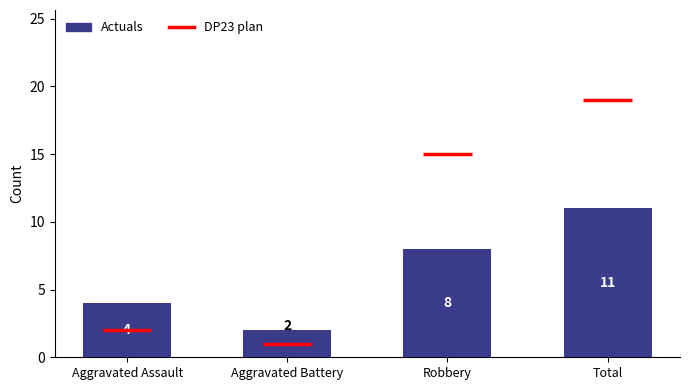

What value does the data have at Robbery?

8